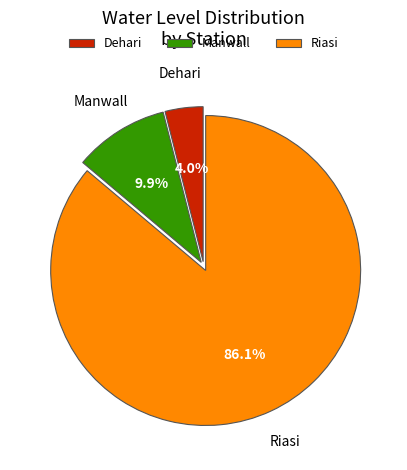

To the nearest percent, what is the average slice percentage?

33%